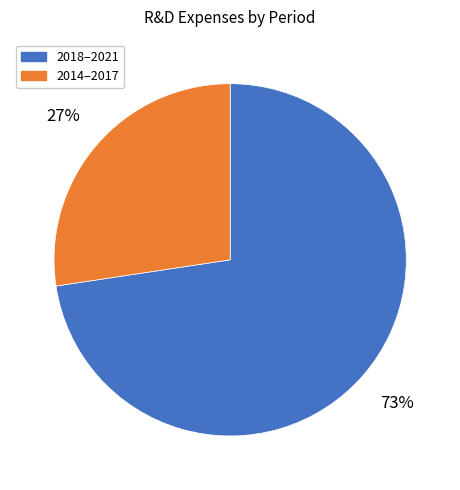

To the nearest percent, what is the average slice percentage?

50%